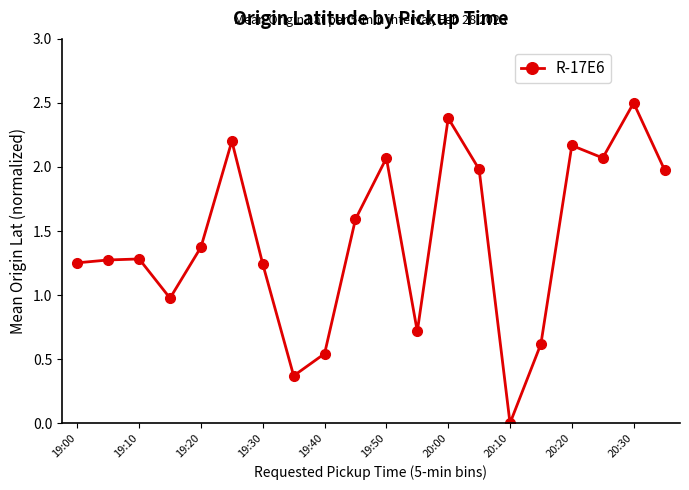

What is the maximum value shown in the chart?

2.5